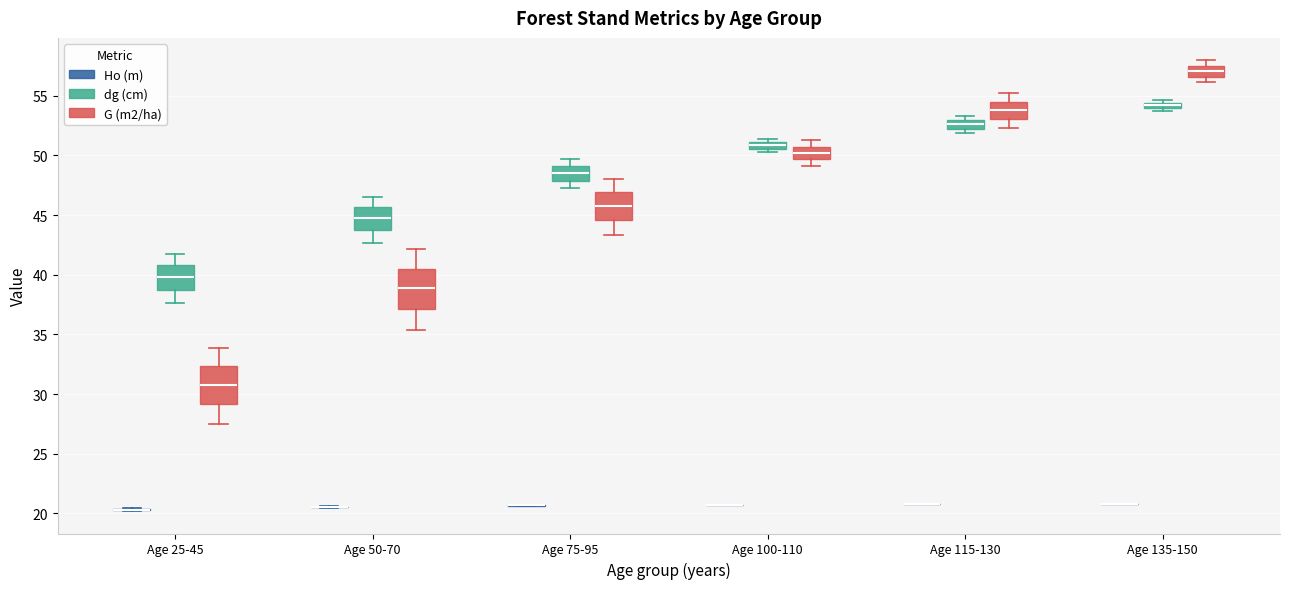

Where does the lower whisker of the box for Age 50-70 (G (m2/ha)) end on the y-axis? The values are not printed on the chart, so give them approximately, as read against the axis.

35.5